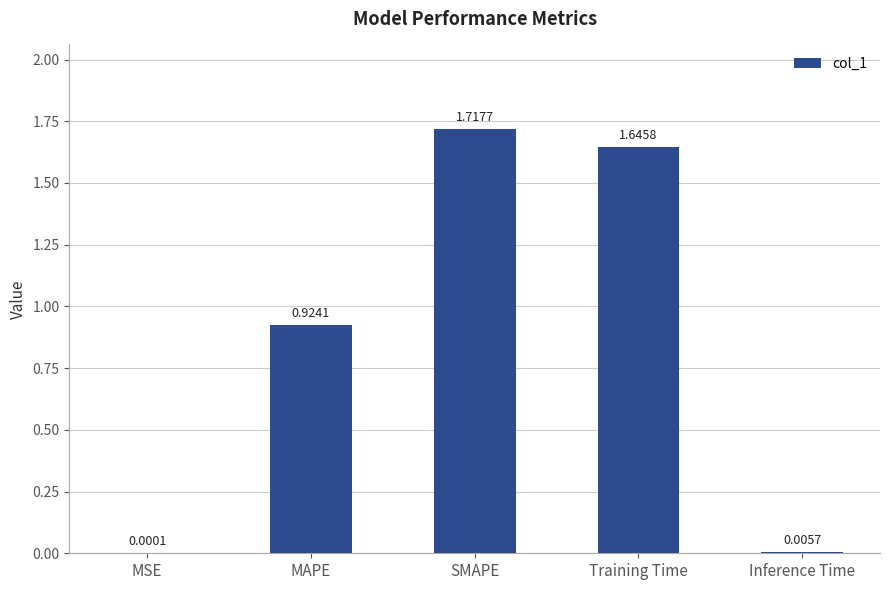

True or false: the data shows 1.5 at MAPE.

False